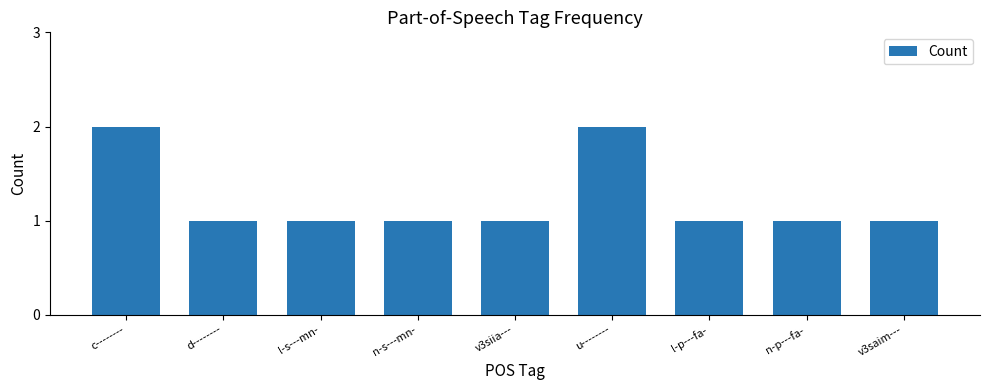

Approximately how many times larger is the value at u-------- compared to v3siia---?

2.0